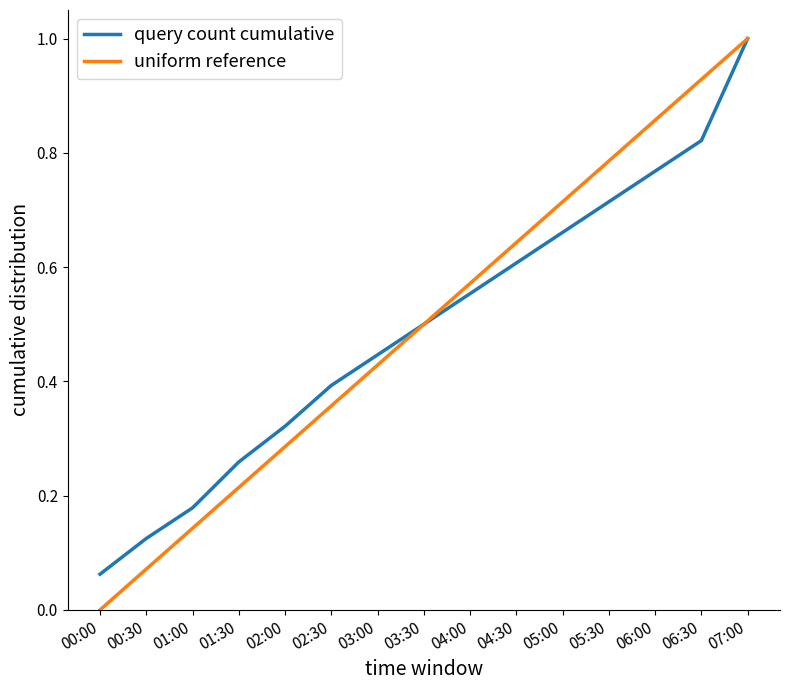

Which series has the largest range (max minus min)?

uniform reference